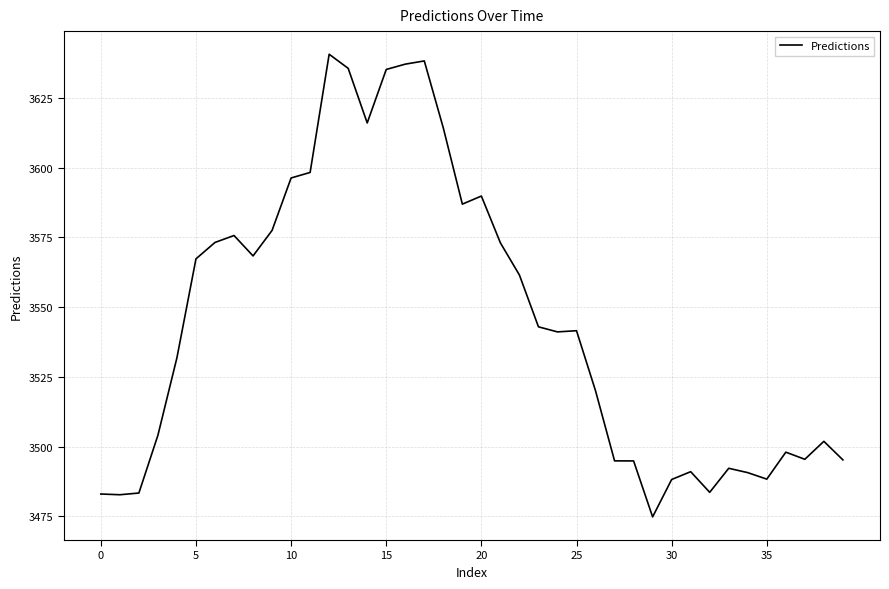

What is the difference between the maximum and minimum values?

165.9